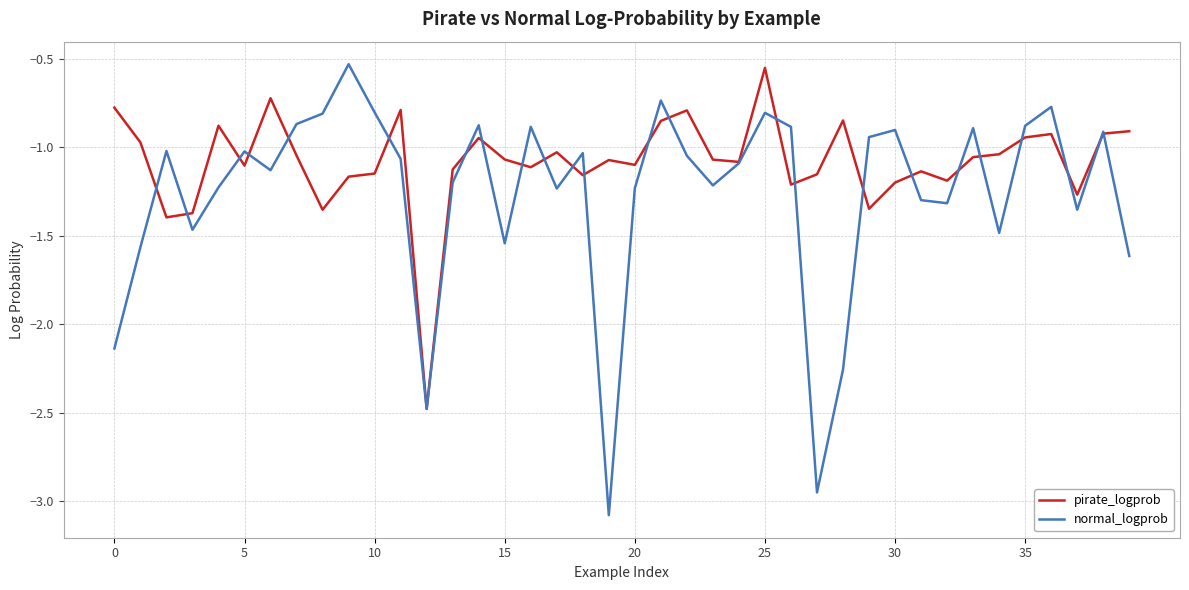

Which series has the largest total across all categories?

pirate_logprob